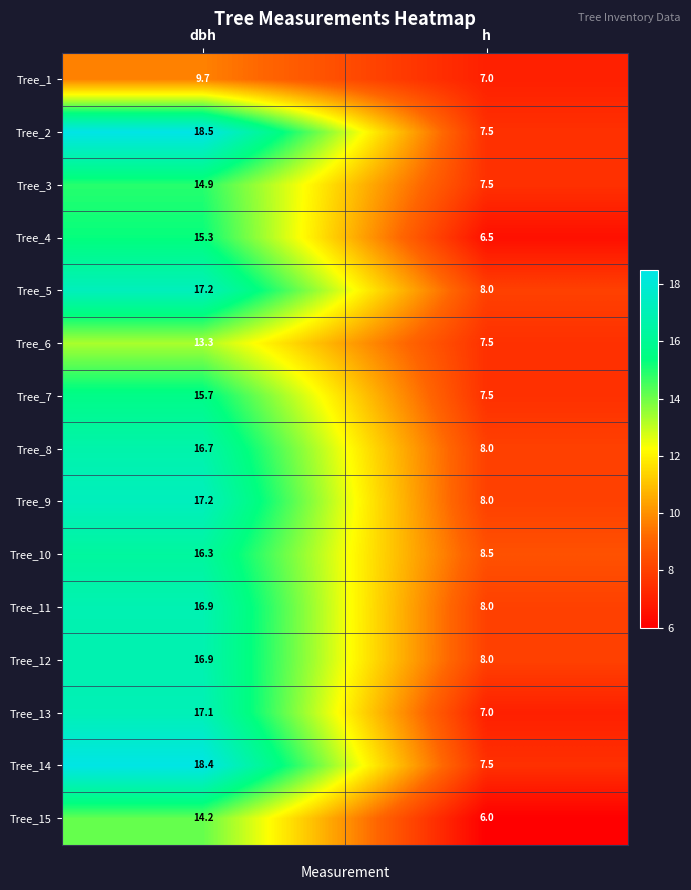

Between dbh and h, which series saw the biggest shift?

Tree_2